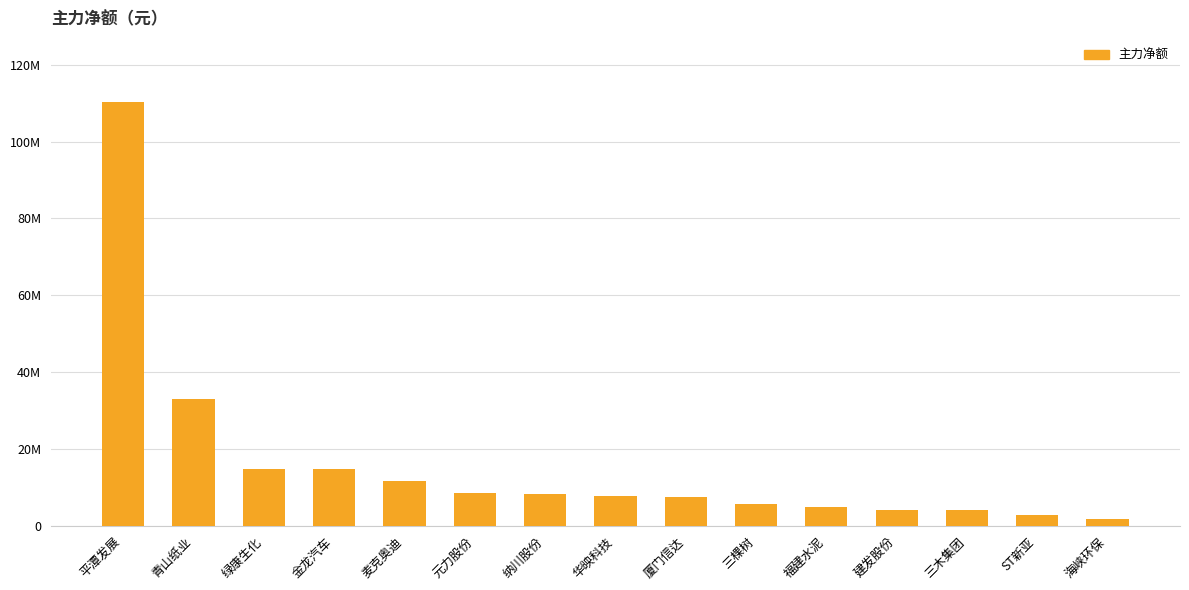

Approximately how many times larger is the value at 三木集团 compared to 建发股份?

1.0